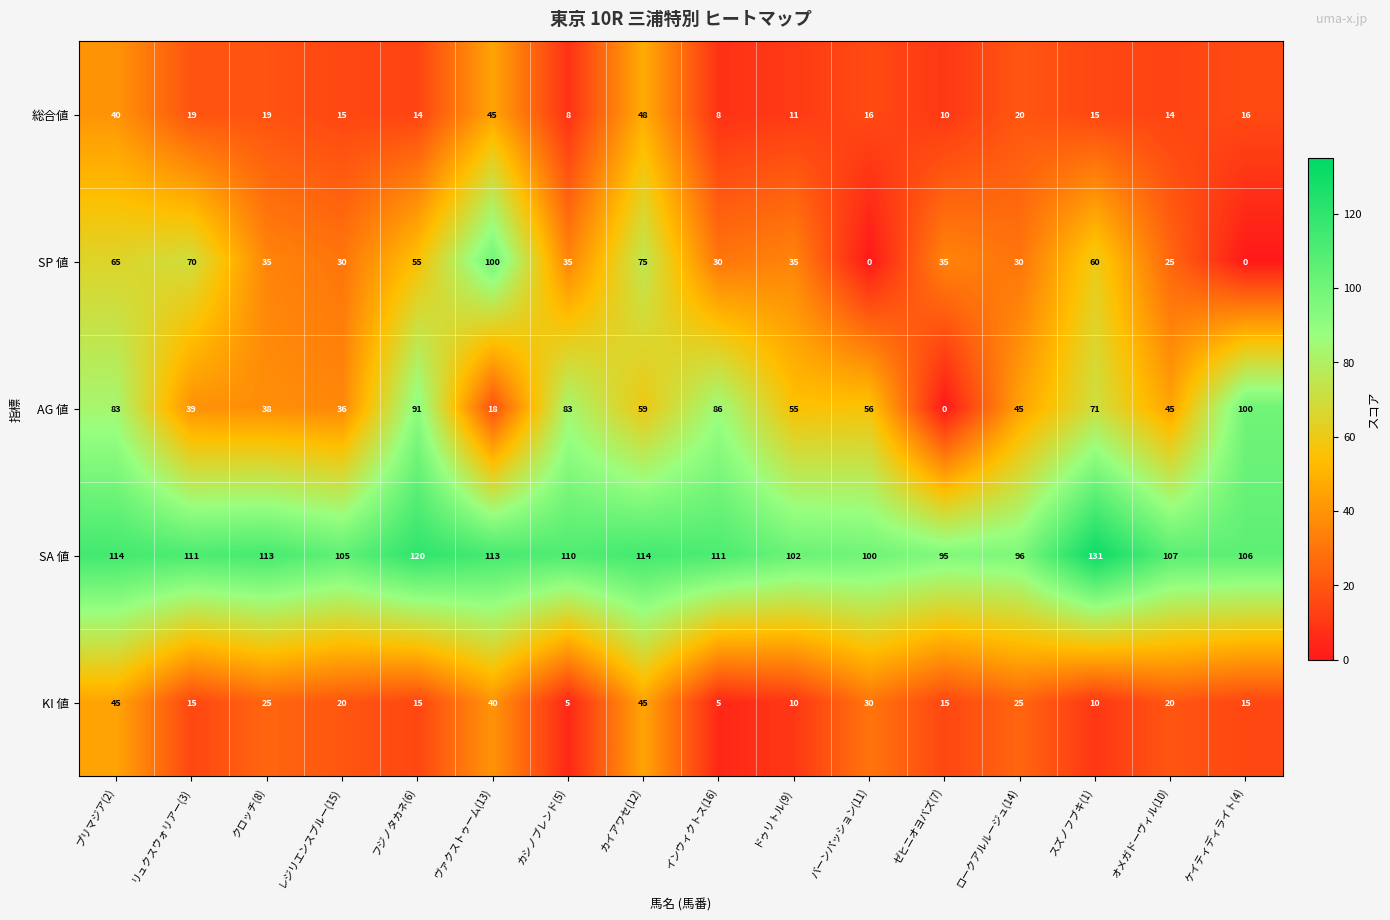

Where does the KI 値 series first go above 20?

プリマジア(2)